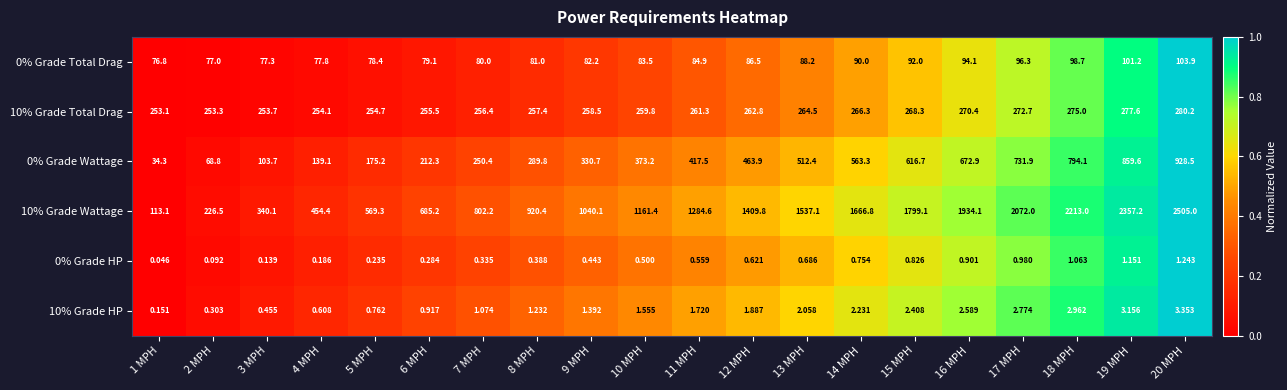

Is the value of 10% Grade HP at 6 MPH greater than the value of 0% Grade HP at 7 MPH?

Yes